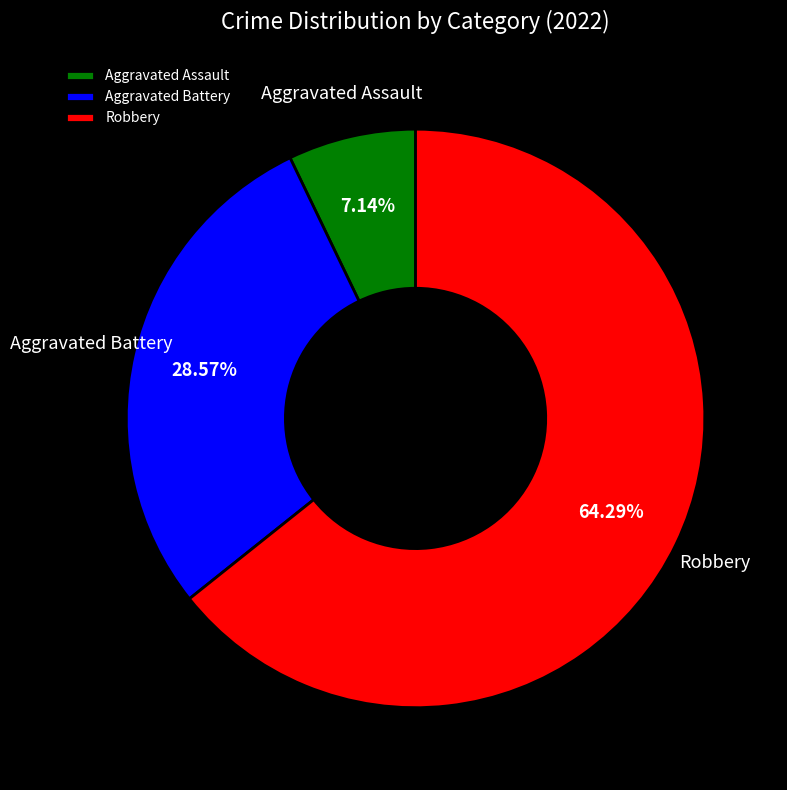

To the nearest percent, what portion does Robbery represent?

64%